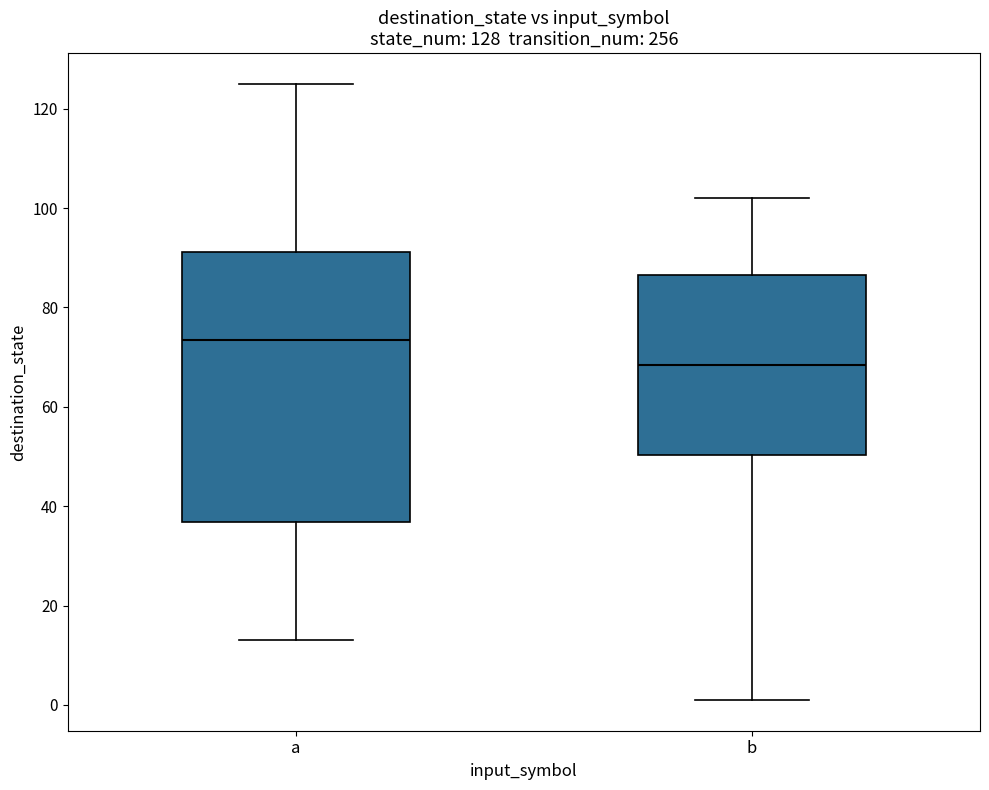

Which box's median line is the highest?

a